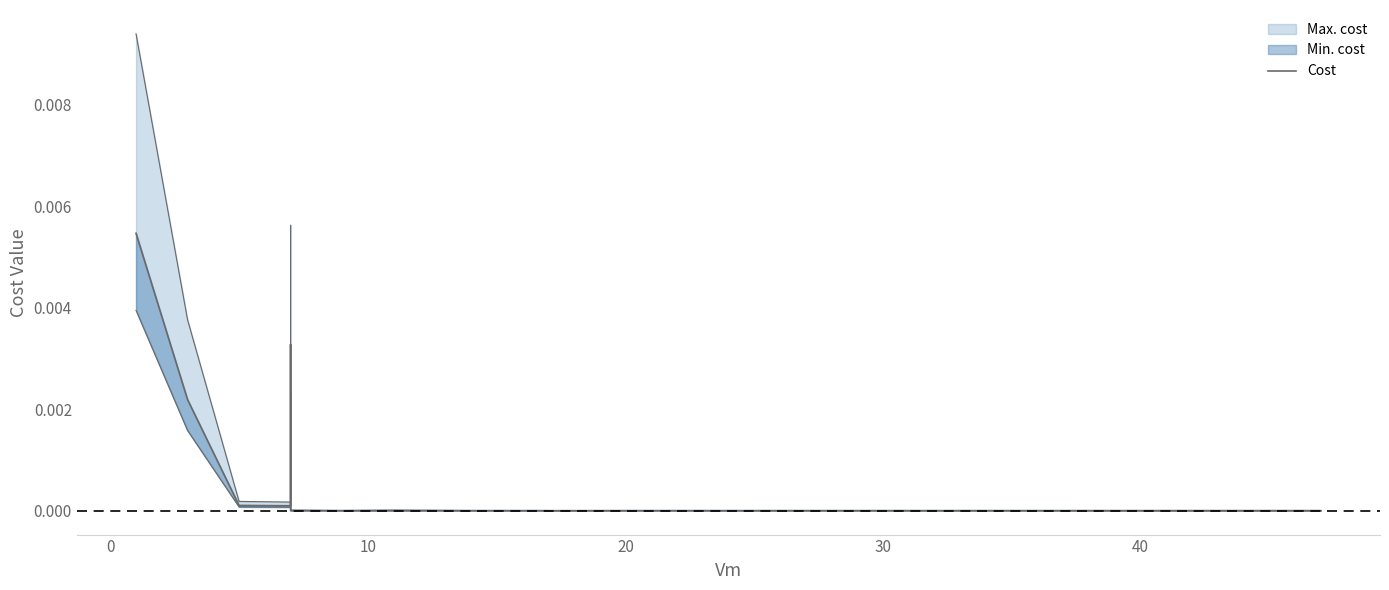

The chart shows a value of 0.0 at 20. True or false?

False